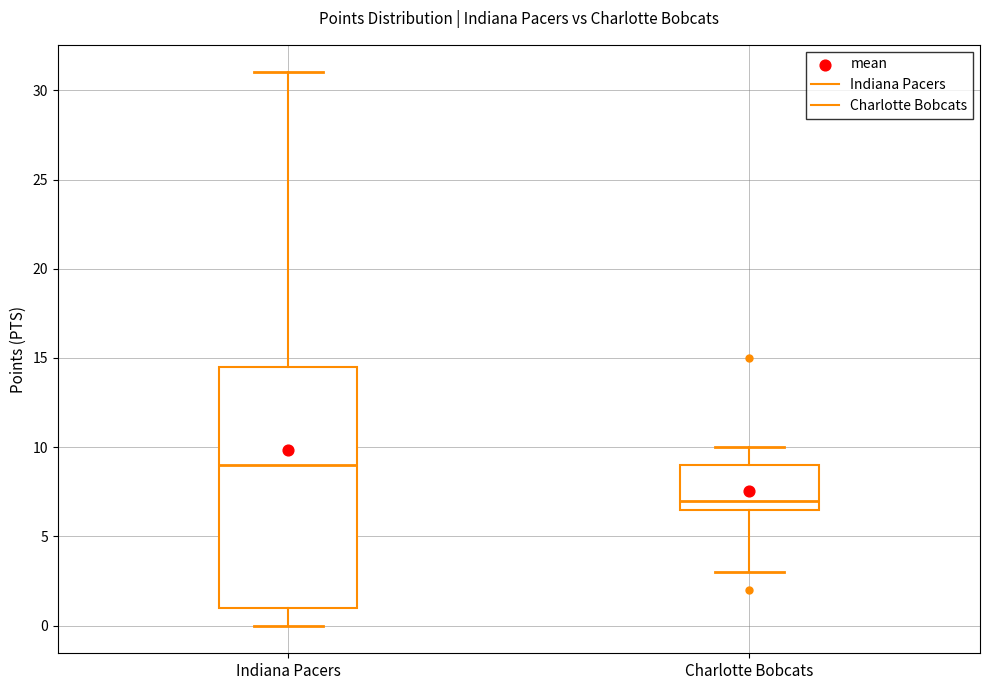

Where does the median line of the box for Charlotte Bobcats sit on the y-axis? The values are not printed on the chart, so give them approximately, as read against the axis.

7.0